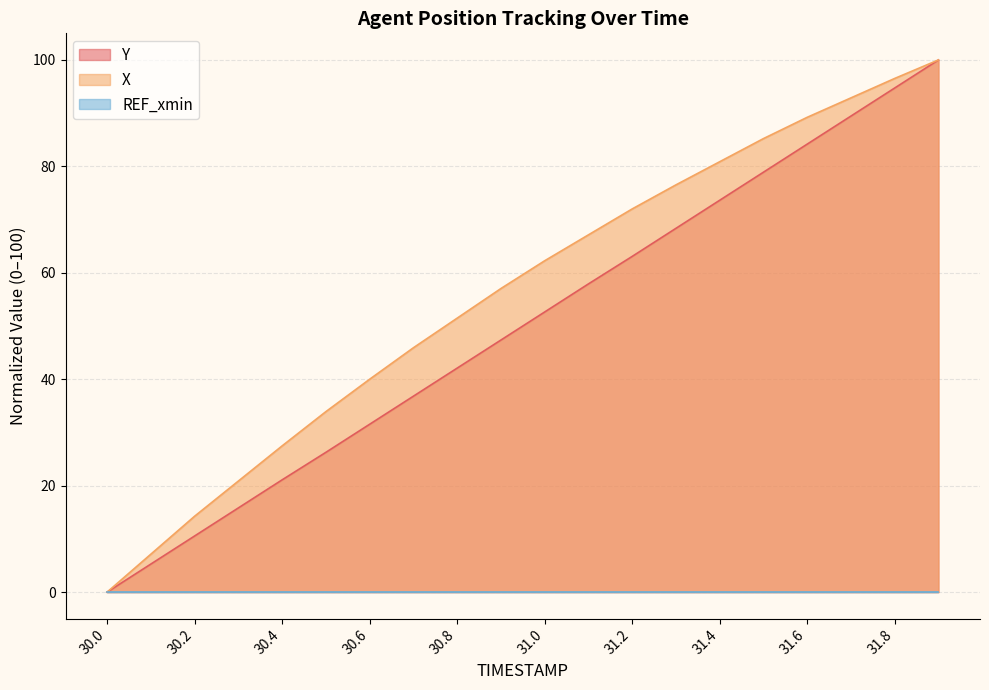

How many values in X are above zero?

19